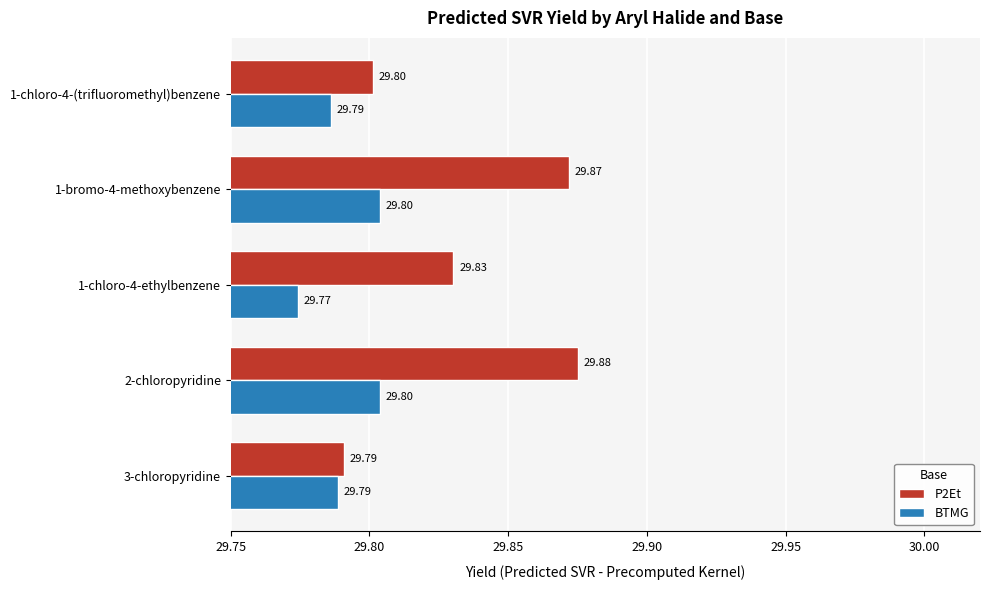

Which series has the widest spread of values?

P2Et